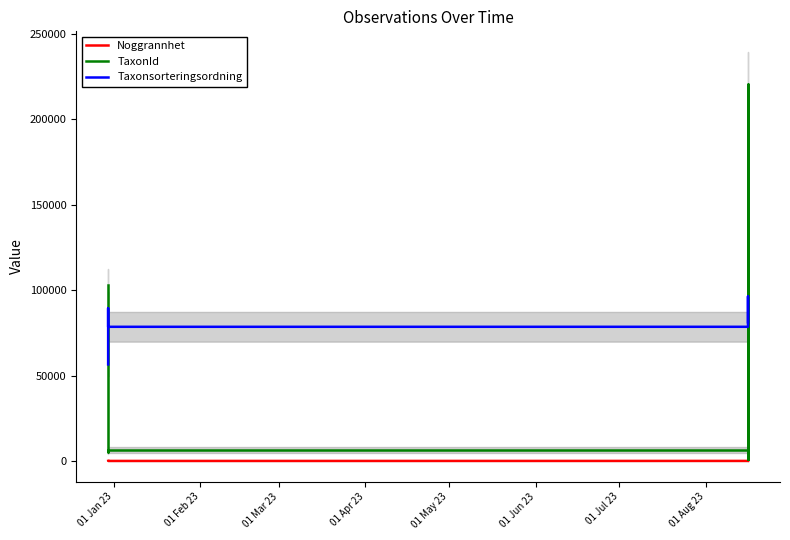

What is the sum of the TaxonId values at 01 May 23 and 01 Aug 23?

227245